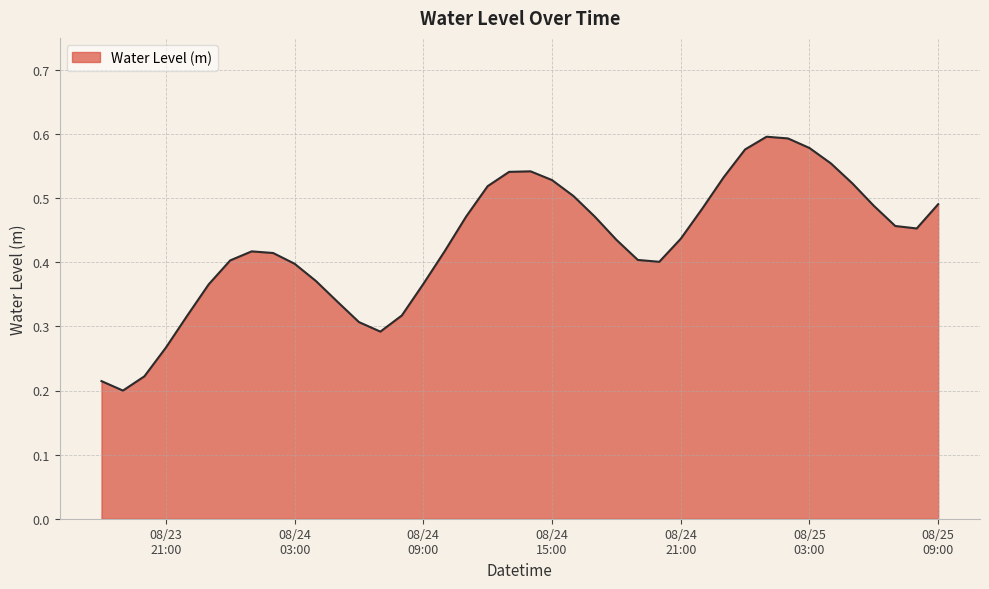

What is the maximum value shown in the chart?

0.6